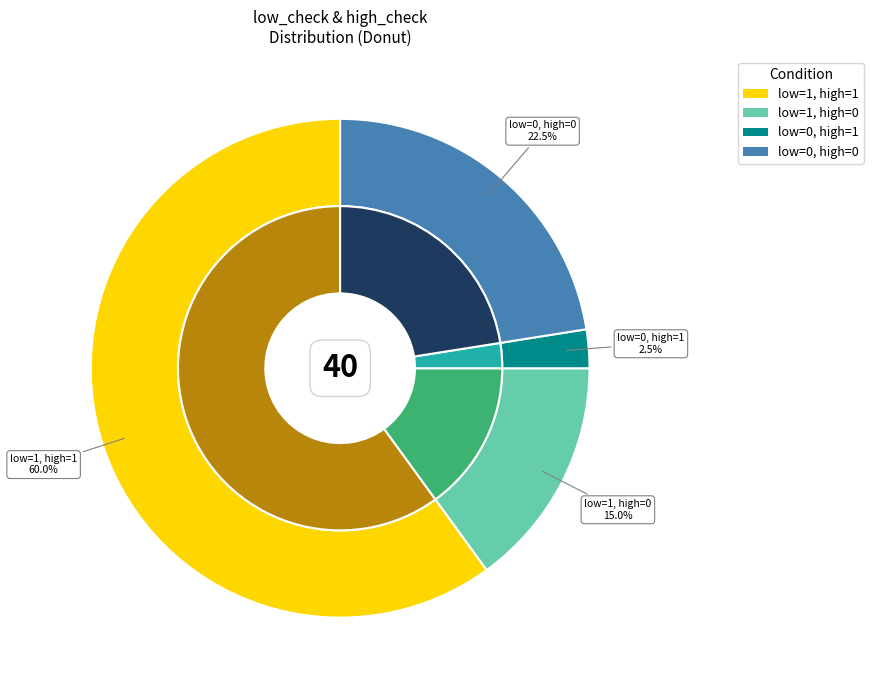

Which slice is the smallest?

low_check=0, high_check=1